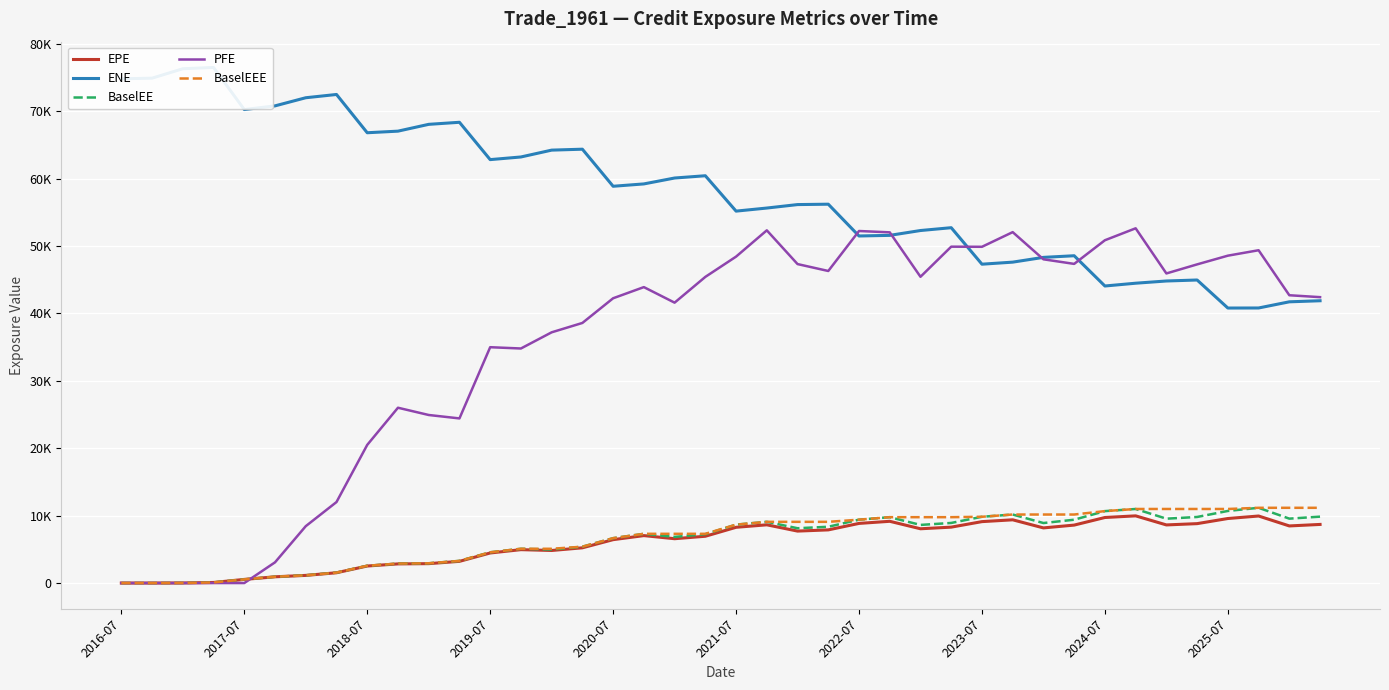

What is the value of the EPE point at the 40th from the left?

8695.8